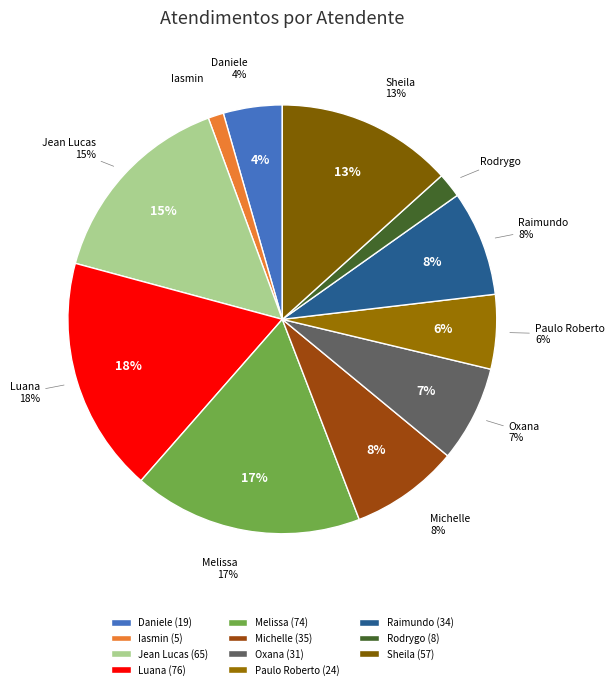

True or false: Raimundo Francisco Taborda accounts for 1% of the total.

False